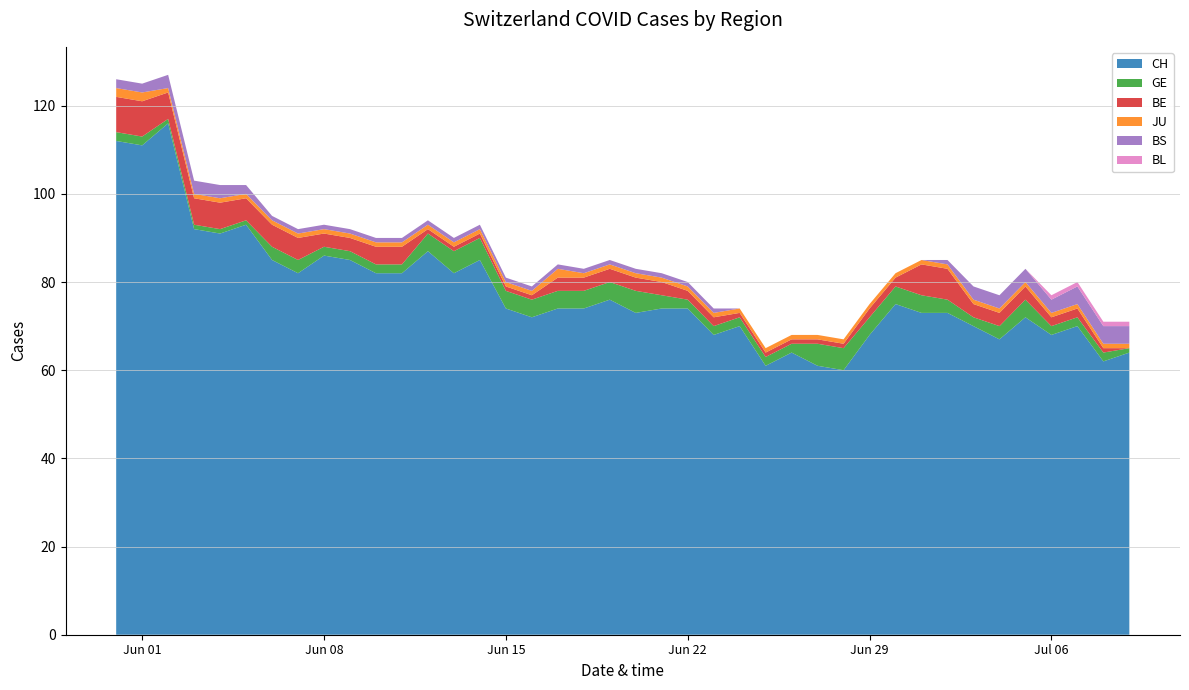

Reading left to right, transcribe all the data shown in this chart.

CH: 2020-05-31=112	2020-06-01=111	2020-06-02=116	2020-06-03=92	2020-06-04=91	2020-06-05=93	2020-06-06=85	2020-06-07=82	2020-06-08=86	2020-06-09=85	2020-06-10=82	2020-06-11=82	2020-06-12=87	2020-06-13=82	2020-06-14=85	2020-06-15=74	2020-06-16=72	2020-06-17=74	2020-06-18=74	2020-06-19=76	2020-06-20=73	2020-06-21=74	2020-06-22=74	2020-06-23=68	2020-06-24=70	2020-06-25=61	2020-06-26=64	2020-06-27=61	2020-06-28=60	2020-06-29=68	2020-06-30=75	2020-07-01=73	2020-07-02=73	2020-07-03=70	2020-07-04=67	2020-07-05=72	2020-07-06=68	2020-07-07=70	2020-07-08=62	2020-07-09=64
GE: 2020-05-31=2	2020-06-01=2	2020-06-02=1	2020-06-03=1	2020-06-04=1	2020-06-05=1	2020-06-06=3	2020-06-07=3	2020-06-08=2	2020-06-09=2	2020-06-10=2	2020-06-11=2	2020-06-12=4	2020-06-13=5	2020-06-14=5	2020-06-15=4	2020-06-16=4	2020-06-17=4	2020-06-18=4	2020-06-19=4	2020-06-20=5	2020-06-21=3	2020-06-22=2	2020-06-23=2	2020-06-24=2	2020-06-25=2	2020-06-26=2	2020-06-27=5	2020-06-28=5	2020-06-29=4	2020-06-30=4	2020-07-01=4	2020-07-02=3	2020-07-03=2	2020-07-04=3	2020-07-05=4	2020-07-06=2	2020-07-07=2	2020-07-08=2	2020-07-09=1
BE: 2020-05-31=8	2020-06-01=8	2020-06-02=6	2020-06-03=6	2020-06-04=6	2020-06-05=5	2020-06-06=5	2020-06-07=5	2020-06-08=3	2020-06-09=3	2020-06-10=4	2020-06-11=4	2020-06-12=1	2020-06-13=1	2020-06-14=1	2020-06-15=1	2020-06-16=1	2020-06-17=3	2020-06-18=3	2020-06-19=3	2020-06-20=3	2020-06-21=3	2020-06-22=2	2020-06-23=2	2020-06-24=1	2020-06-25=1	2020-06-26=1	2020-06-27=1	2020-06-28=1	2020-06-29=2	2020-06-30=2	2020-07-01=7	2020-07-02=7	2020-07-03=3	2020-07-04=3	2020-07-05=3	2020-07-06=2	2020-07-07=2	2020-07-08=1	2020-07-09=0
JU: 2020-05-31=2	2020-06-01=2	2020-06-02=1	2020-06-03=1	2020-06-04=1	2020-06-05=1	2020-06-06=1	2020-06-07=1	2020-06-08=1	2020-06-09=1	2020-06-10=1	2020-06-11=1	2020-06-12=1	2020-06-13=1	2020-06-14=1	2020-06-15=1	2020-06-16=1	2020-06-17=2	2020-06-18=1	2020-06-19=1	2020-06-20=1	2020-06-21=1	2020-06-22=1	2020-06-23=1	2020-06-24=1	2020-06-25=1	2020-06-26=1	2020-06-27=1	2020-06-28=1	2020-06-29=1	2020-06-30=1	2020-07-01=1	2020-07-02=1	2020-07-03=1	2020-07-04=1	2020-07-05=1	2020-07-06=1	2020-07-07=1	2020-07-08=1	2020-07-09=1
BS: 2020-05-31=2	2020-06-01=2	2020-06-02=3	2020-06-03=3	2020-06-04=3	2020-06-05=2	2020-06-06=1	2020-06-07=1	2020-06-08=1	2020-06-09=1	2020-06-10=1	2020-06-11=1	2020-06-12=1	2020-06-13=1	2020-06-14=1	2020-06-15=1	2020-06-16=1	2020-06-17=1	2020-06-18=1	2020-06-19=1	2020-06-20=1	2020-06-21=1	2020-06-22=1	2020-06-23=1	2020-06-24=0	2020-06-25=0	2020-06-26=0	2020-06-27=0	2020-06-28=0	2020-06-29=0	2020-06-30=0	2020-07-01=0	2020-07-02=1	2020-07-03=3	2020-07-04=3	2020-07-05=3	2020-07-06=3	2020-07-07=4	2020-07-08=4	2020-07-09=4
BL: 2020-05-31=0	2020-06-01=0	2020-06-02=0	2020-06-03=0	2020-06-04=0	2020-06-05=0	2020-06-06=0	2020-06-07=0	2020-06-08=0	2020-06-09=0	2020-06-10=0	2020-06-11=0	2020-06-12=0	2020-06-13=0	2020-06-14=0	2020-06-15=0	2020-06-16=0	2020-06-17=0	2020-06-18=0	2020-06-19=0	2020-06-20=0	2020-06-21=0	2020-06-22=0	2020-06-23=0	2020-06-24=0	2020-06-25=0	2020-06-26=0	2020-06-27=0	2020-06-28=0	2020-06-29=0	2020-06-30=0	2020-07-01=0	2020-07-02=0	2020-07-03=0	2020-07-04=0	2020-07-05=0	2020-07-06=1	2020-07-07=1	2020-07-08=1	2020-07-09=1